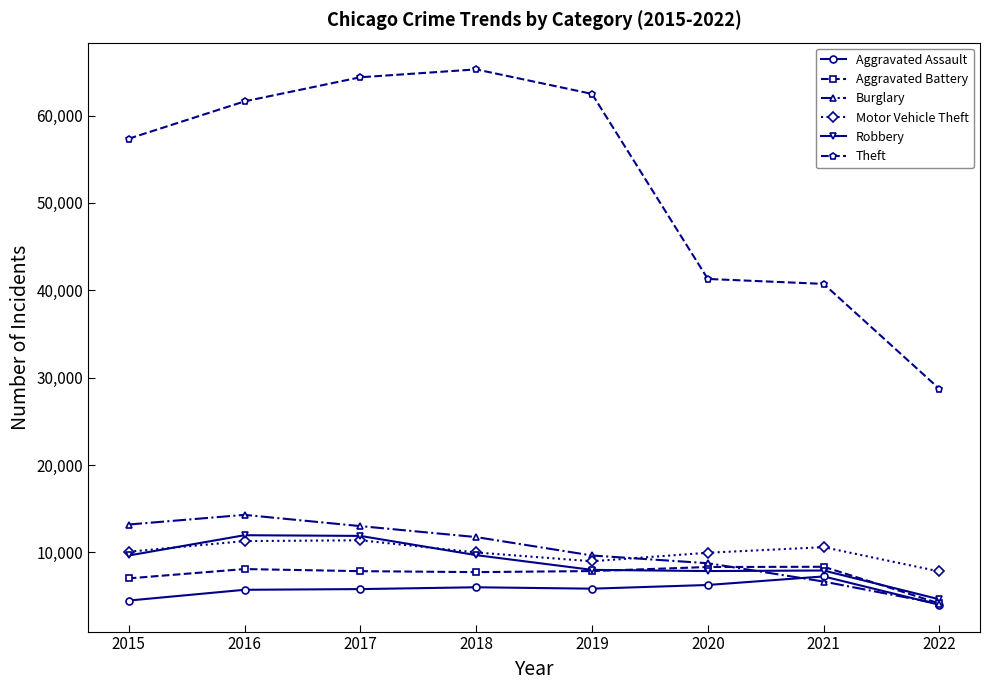

What is the value of the Aggravated Assault point at the 2nd from the left?

5712